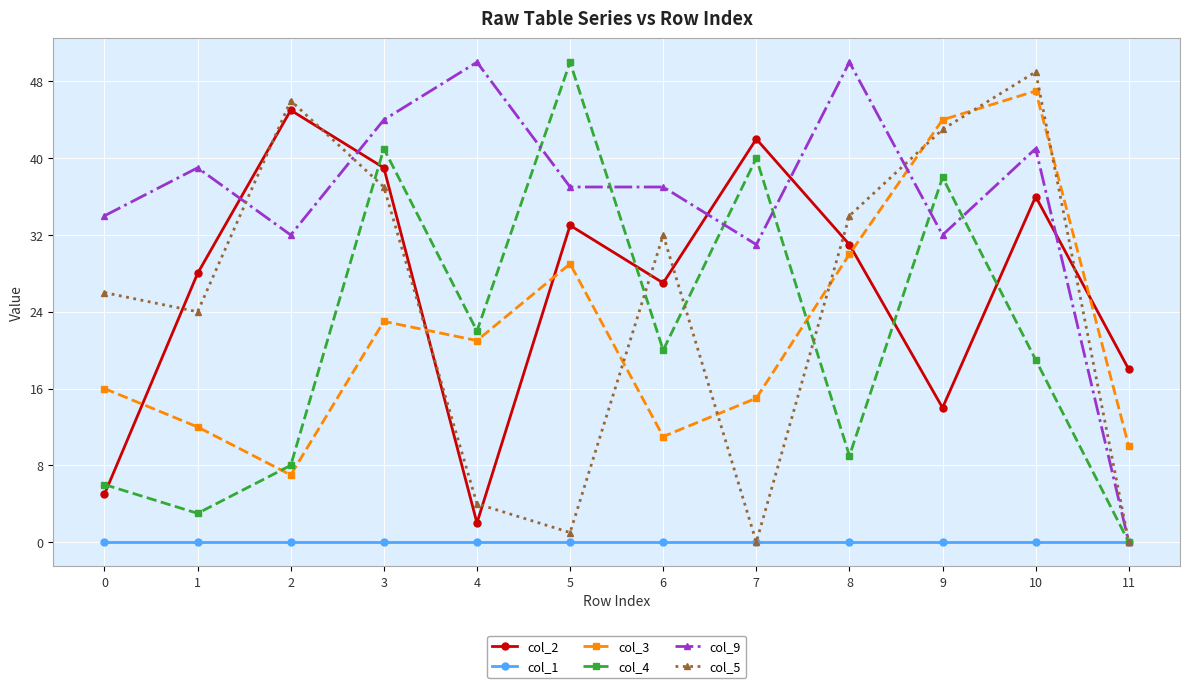

What is the difference between the col_2 values at 8 and 10?

5